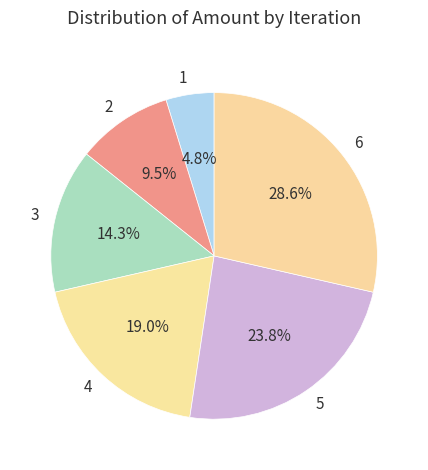

Is there a majority slice in this chart?

No